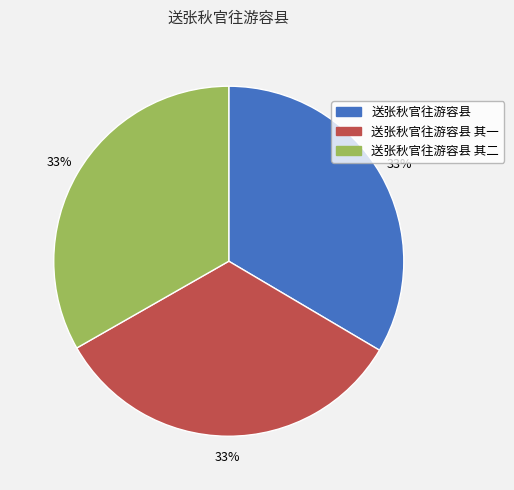

Is the sum of 送张秋官往游容县 其一 and 送张秋官往游容县 greater than half?

Yes